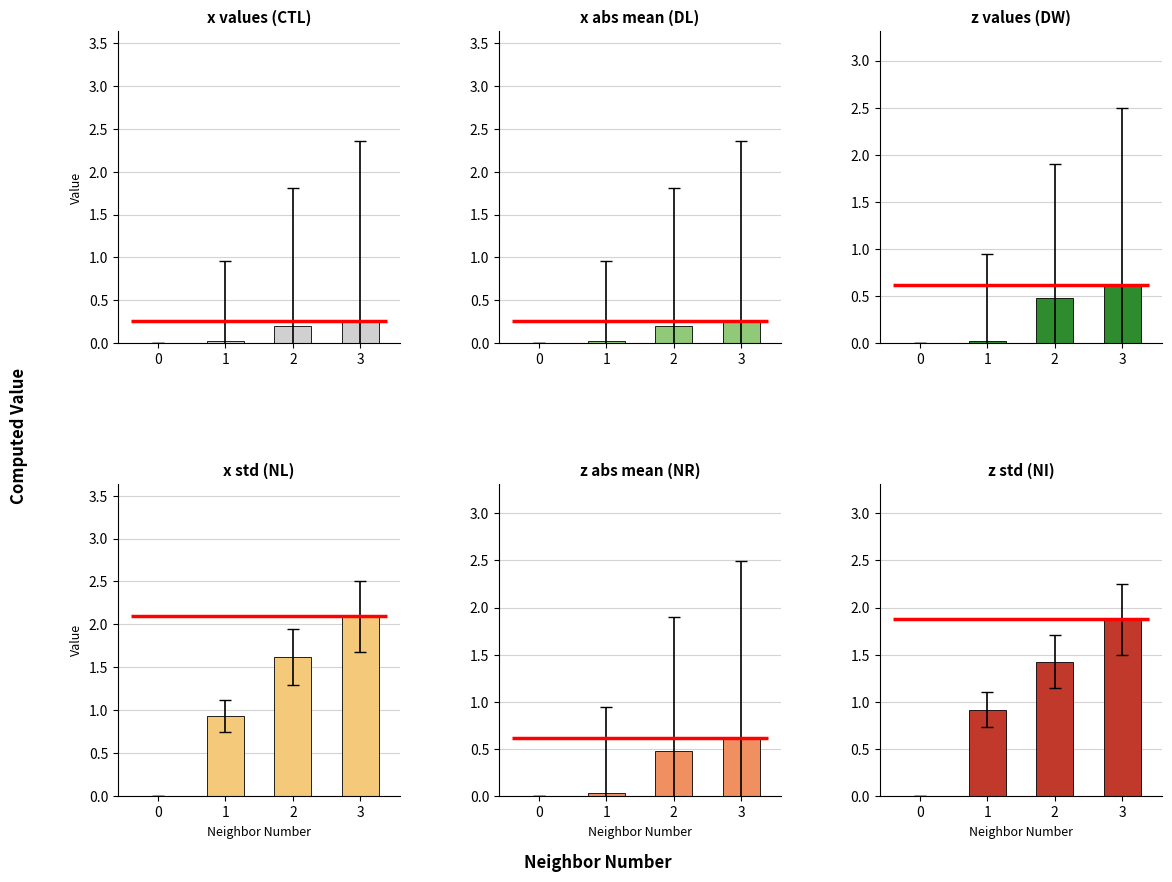

Reading left to right, transcribe all the data shown in this chart.

x values (CTL): 0=0.0	1=0.0	2=0.2	3=0.3
x abs mean (DL): 0=0.0	1=0.0	2=0.2	3=0.3
z values (DW): 0=0.0	1=0.0	2=0.5	3=0.6
x std (NL): 0=0.0	1=0.9	2=1.6	3=2.1
z abs mean (NR): 0=0.0	1=0.0	2=0.5	3=0.6
z std (NI): 0=0.0	1=0.9	2=1.4	3=1.9